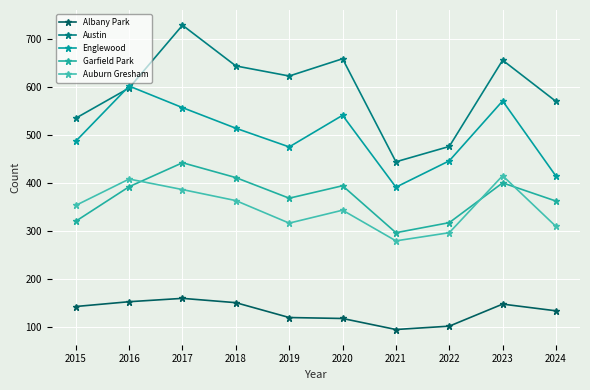

What is the difference between the highest and lowest values at 2022?

375